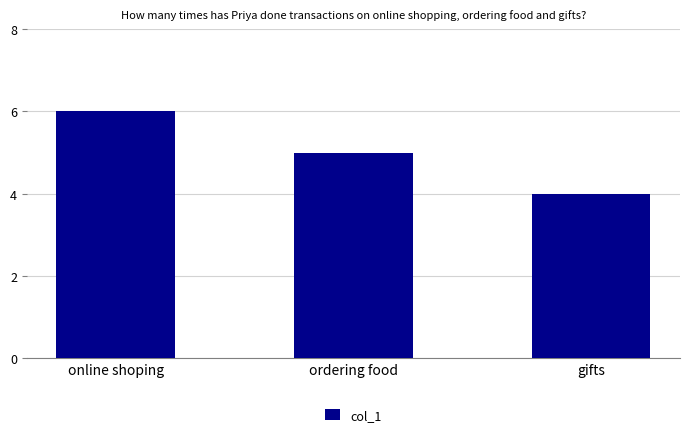

What is the ratio of the value at online shoping to the value at ordering food?

1.2